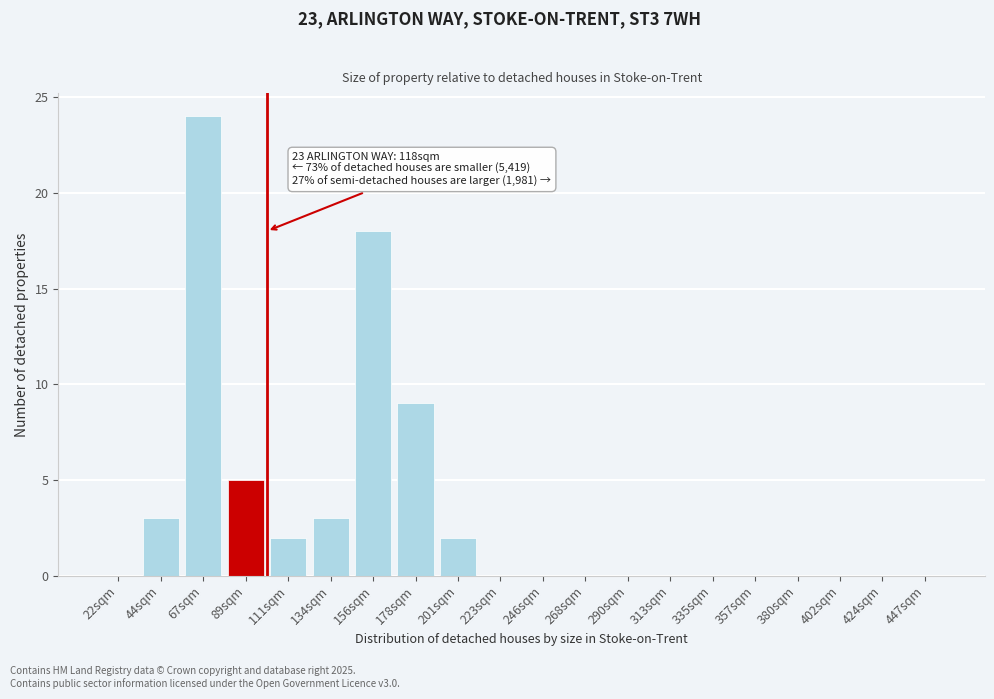

Reading right to left, transcribe all the data shown in this chart.

447sqm=0	424sqm=0	402sqm=0	380sqm=0	357sqm=0	335sqm=0	313sqm=0	290sqm=0	268sqm=0	246sqm=0	223sqm=0	201sqm=2	178sqm=9	156sqm=18	134sqm=3	111sqm=2	89sqm=5	67sqm=24	44sqm=3	22sqm=0